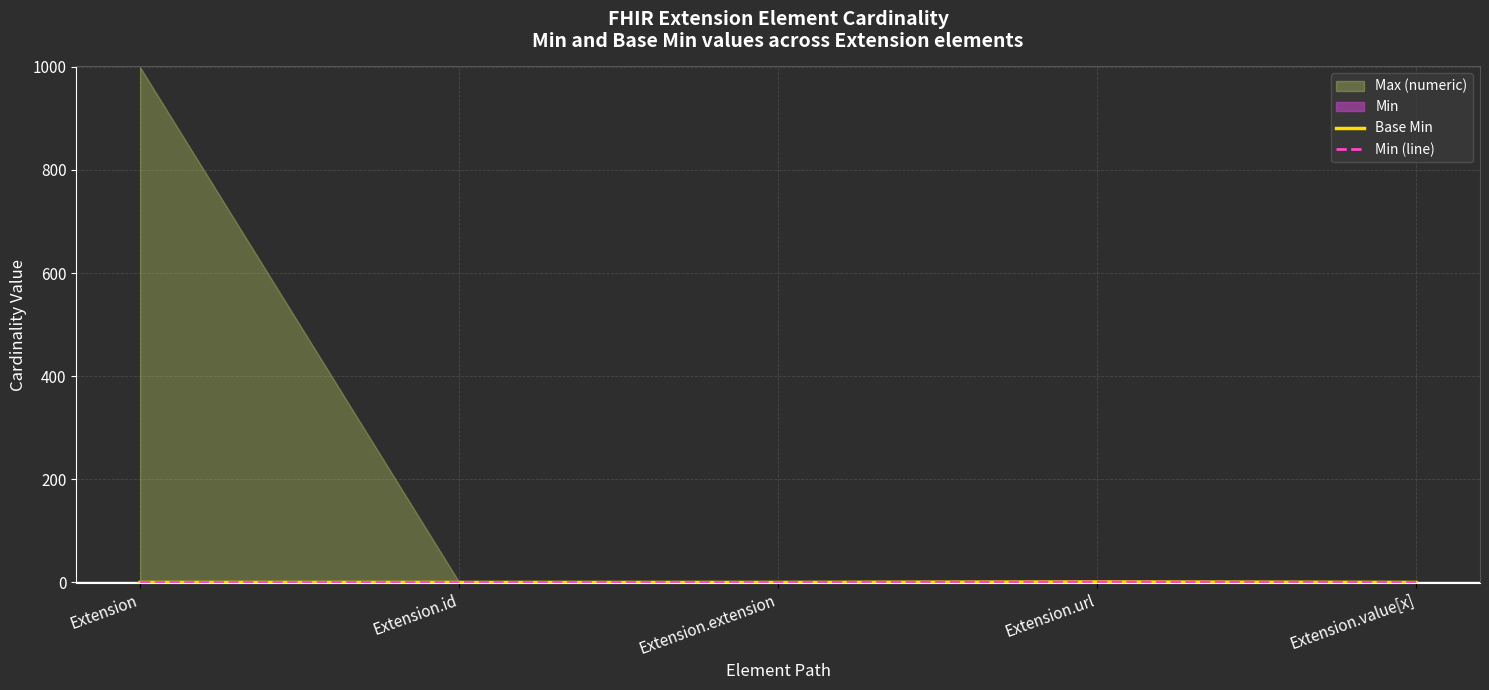

True or false: Base Min has more than 0 points higher than both neighbors.

True